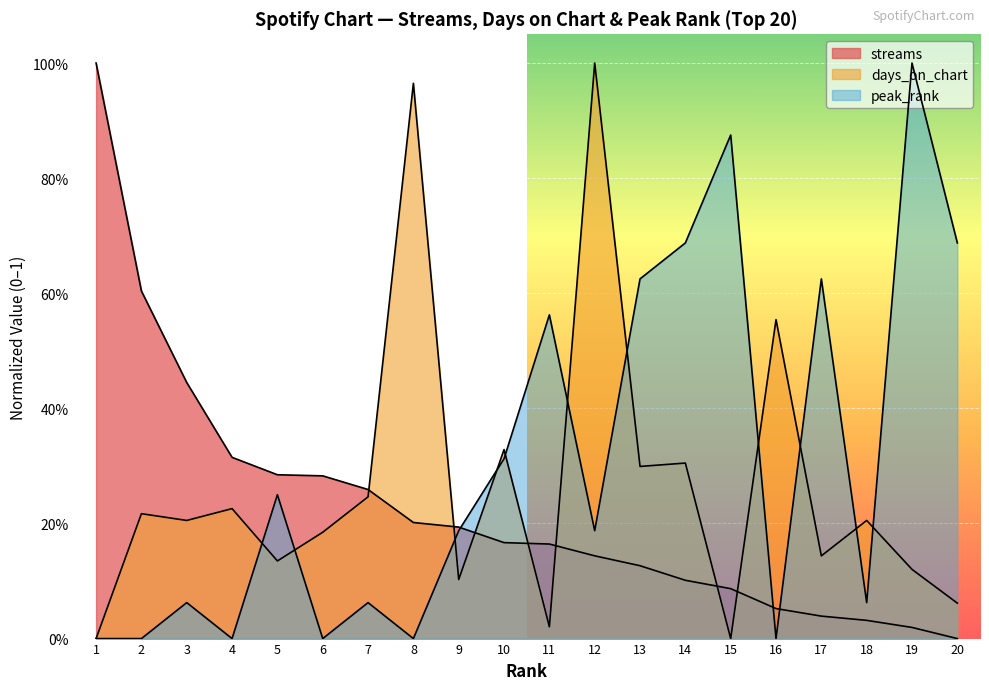

Between 3 and 5, which series saw the biggest shift?

peak_rank